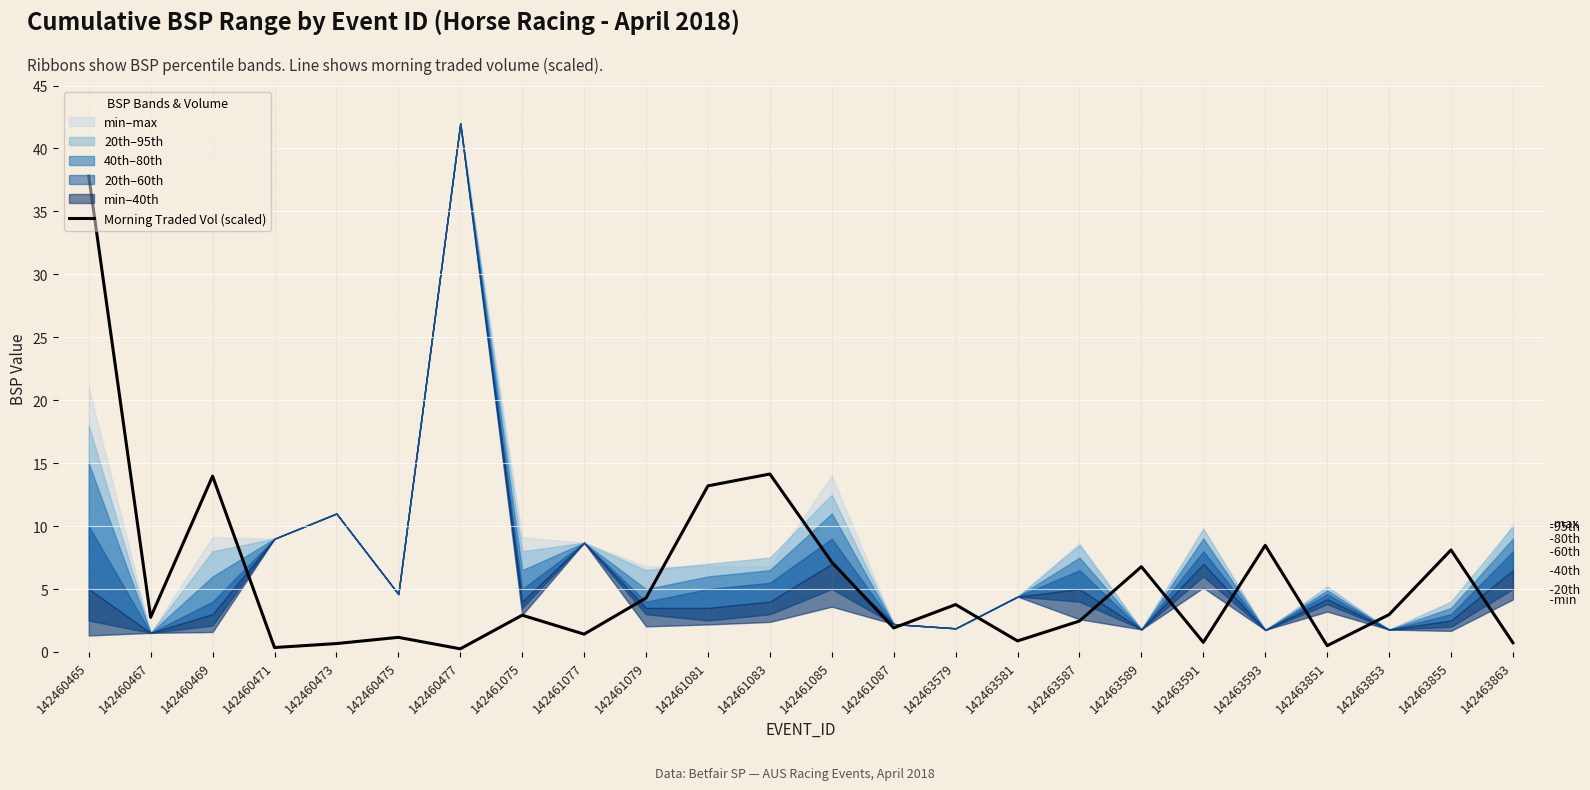

The chart shows a value of 13.8 at 142463855. True or false?

False